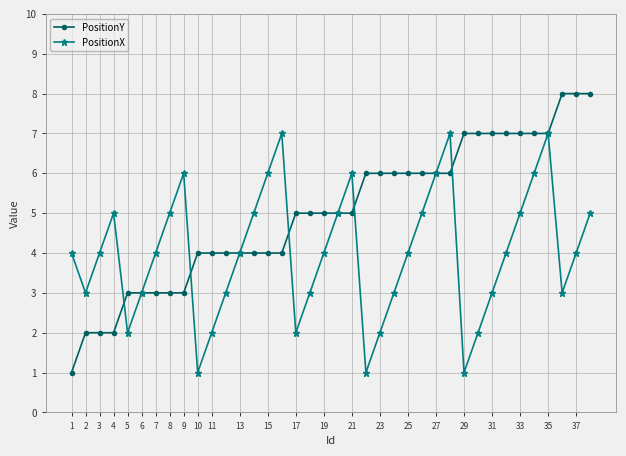

List the series in order of their peak value, lowest first.

PositionX, PositionY